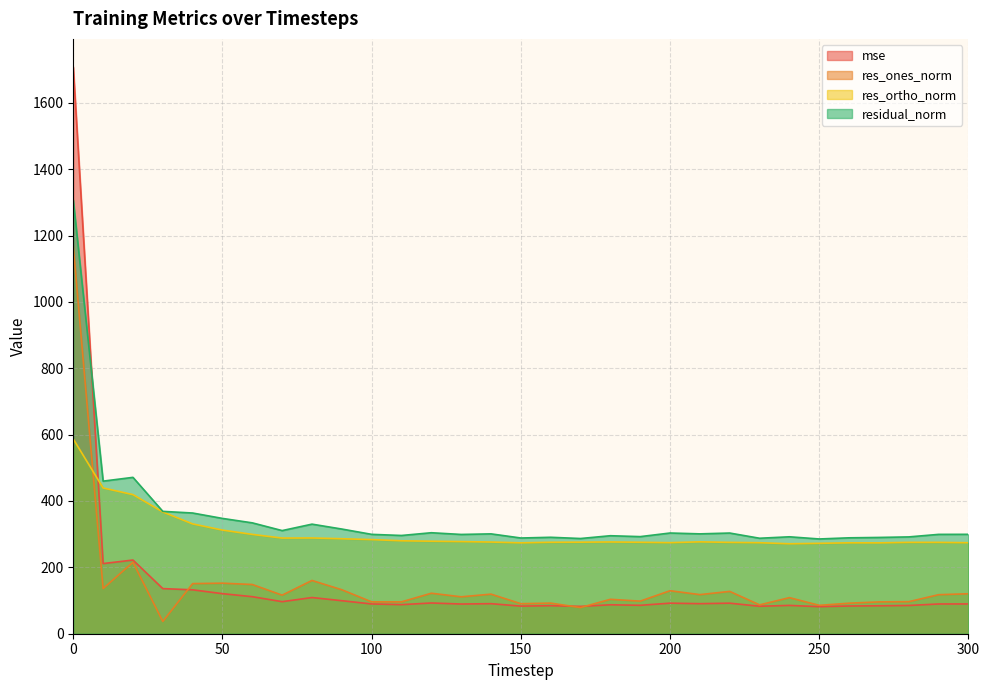

How many lines are shown in the chart?

4